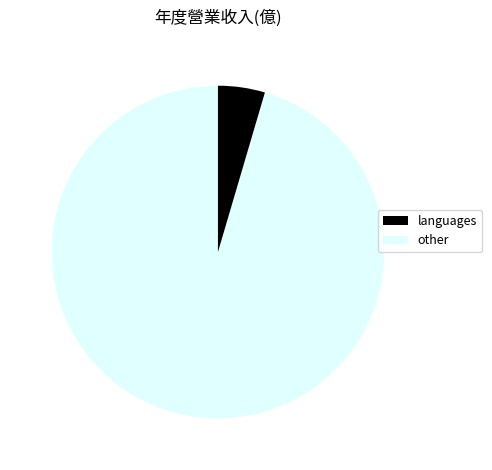

How many segments does this pie chart have?

2